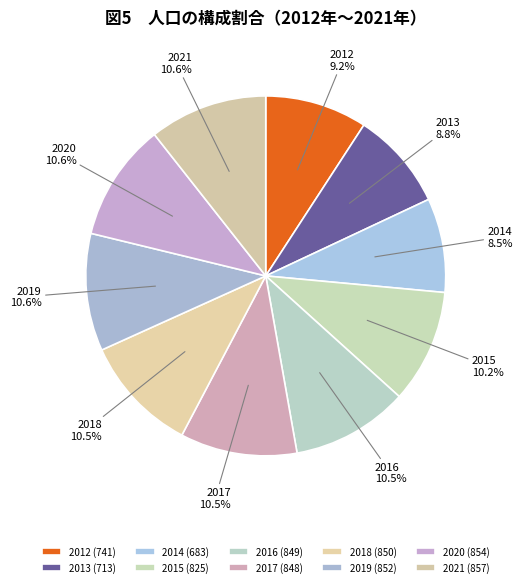

Is there any slice that represents more than half of the pie?

No